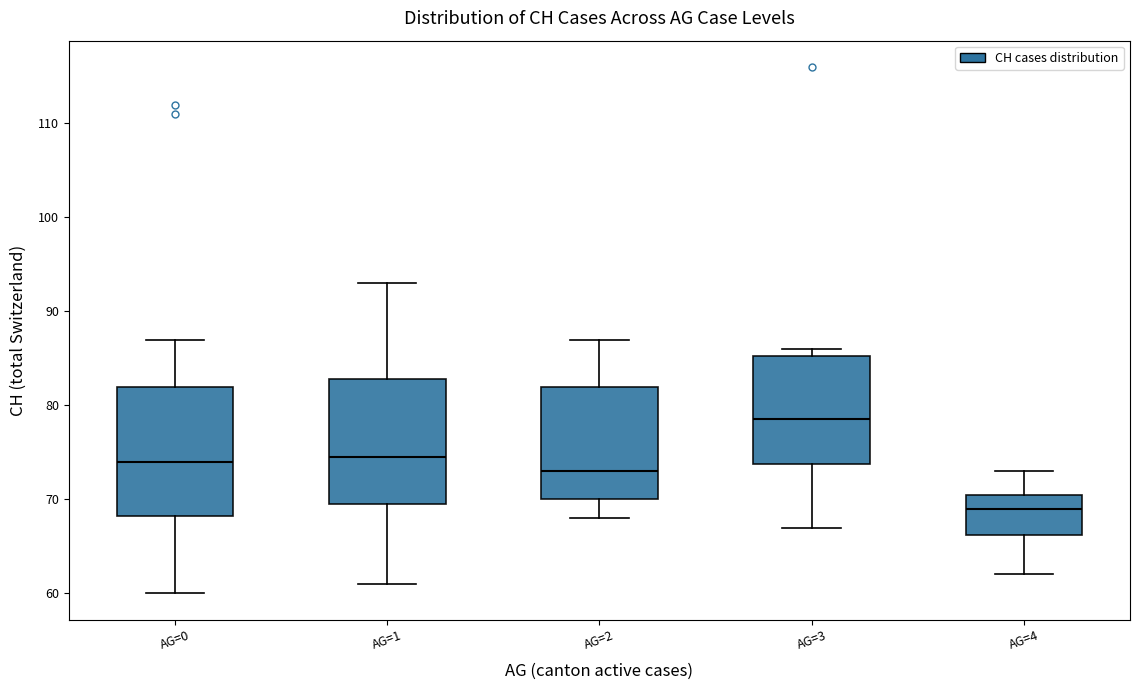

Which box's median line is the lowest?

AG=4